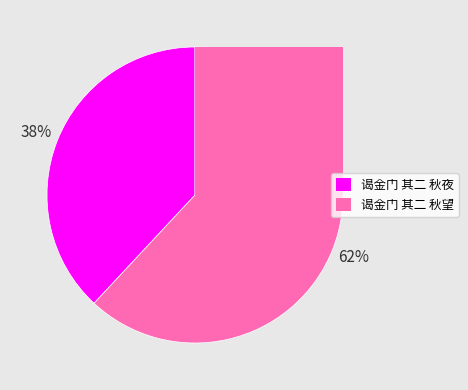

To the nearest percent, what is the difference between the largest and smallest slice percentages?

24%